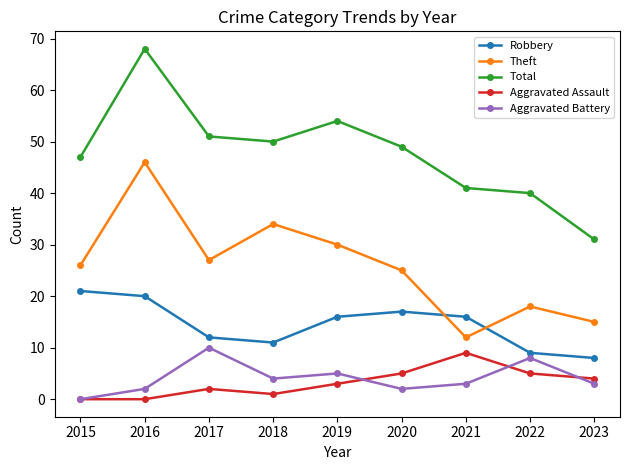

What is the value of the Robbery point at the 4th from the left?

11